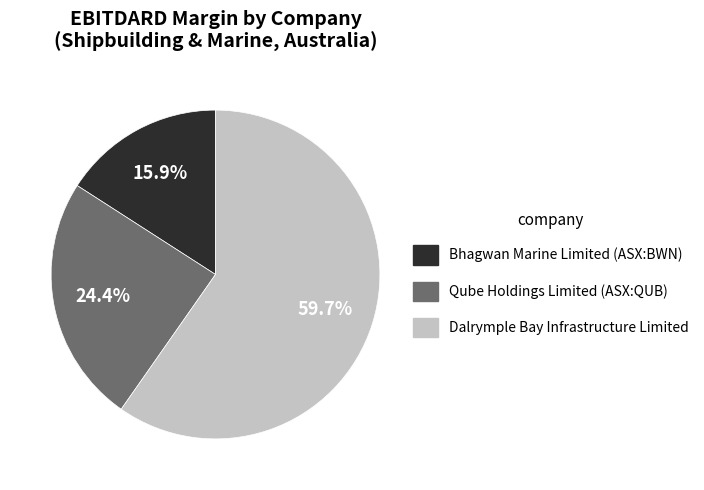

Between Bhagwan Marine Limited (ASX:BWN) and Qube Holdings Limited (ASX:QUB), which is larger?

Qube Holdings Limited (ASX:QUB)